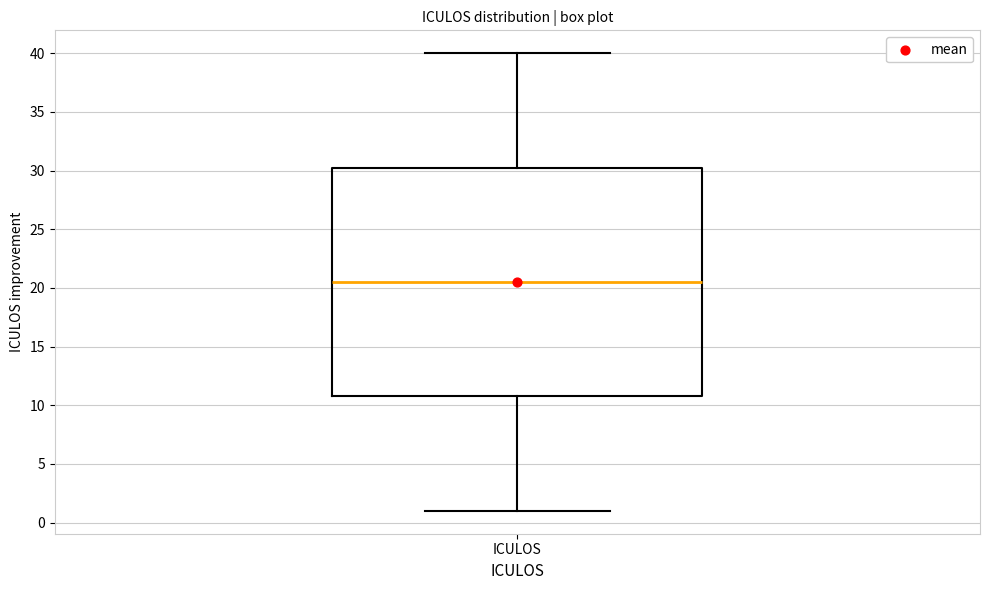

Where is the lower edge of the box for ICULOS on the y-axis? The values are not printed on the chart, so give them approximately, as read against the axis.

11.0